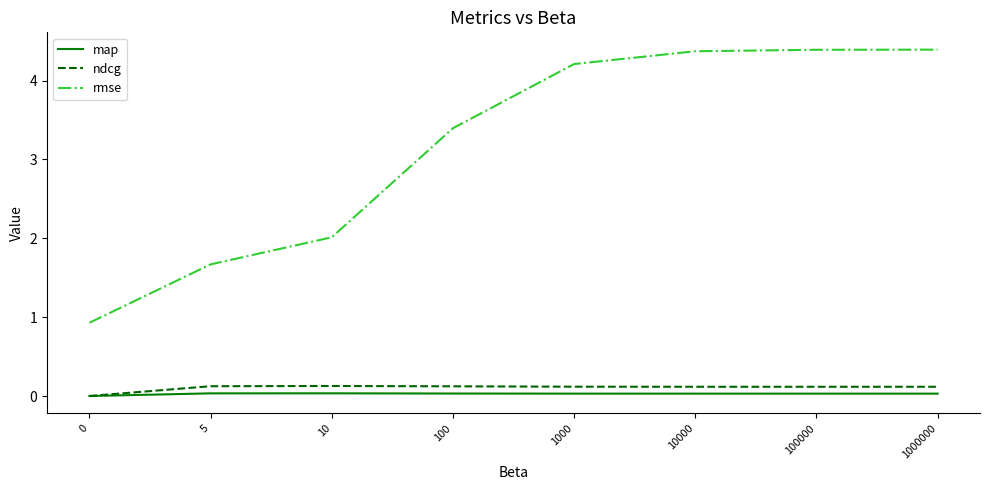

True or false: map and rmse cross at least once.

False